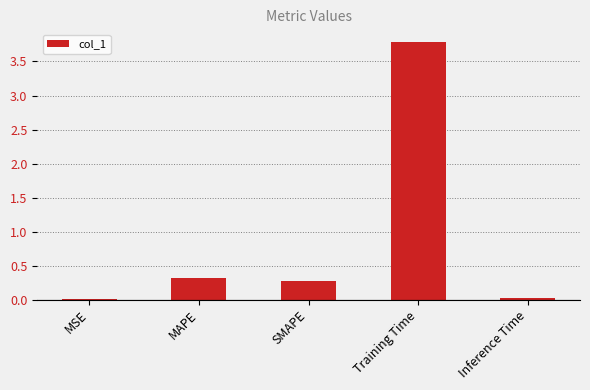

Between SMAPE and Inference Time, which is larger?

SMAPE